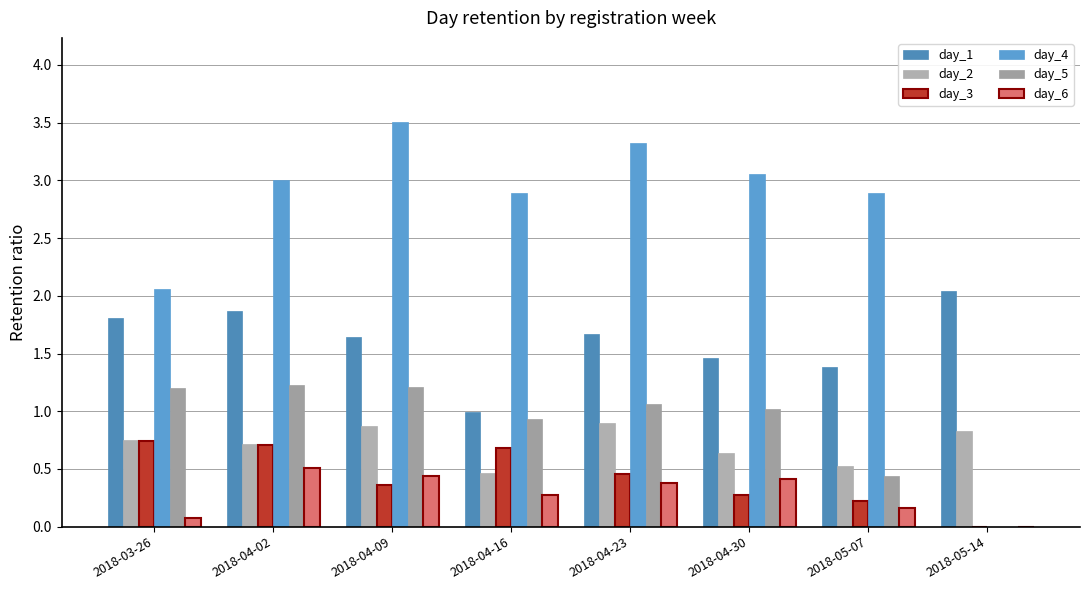

What are all the series names shown in the legend?

day_1, day_2, day_3, day_4, day_5, day_6